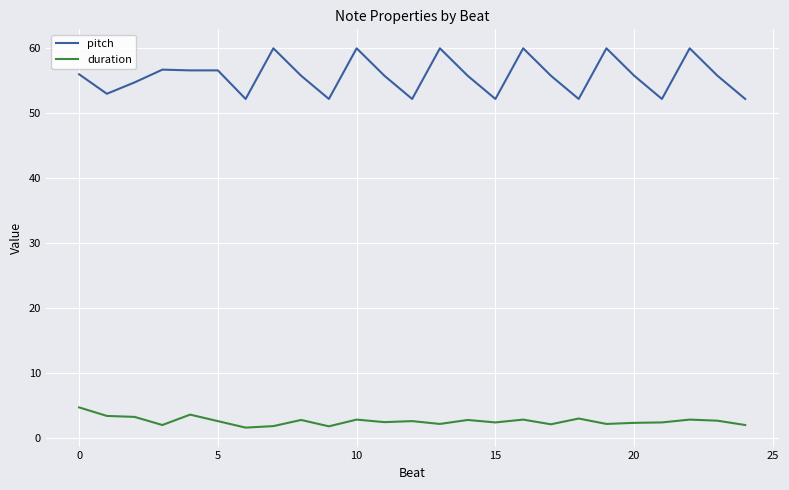

Which series has the largest total across all categories?

pitch